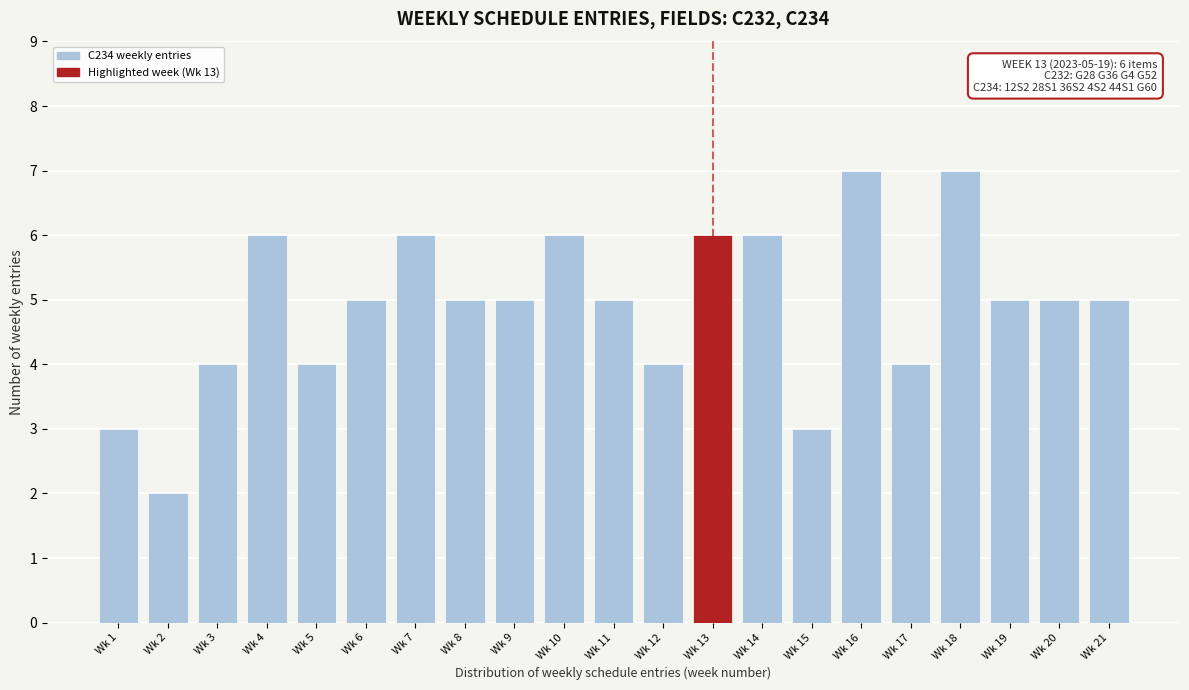

Reading right to left, list all the values displayed in this chart.

Wk 21=5	Wk 20=5	Wk 19=5	Wk 18=7	Wk 17=4	Wk 16=7	Wk 15=3	Wk 14=6	Wk 13=6	Wk 12=4	Wk 11=5	Wk 10=6	Wk 9=5	Wk 8=5	Wk 7=6	Wk 6=5	Wk 5=4	Wk 4=6	Wk 3=4	Wk 2=2	Wk 1=3